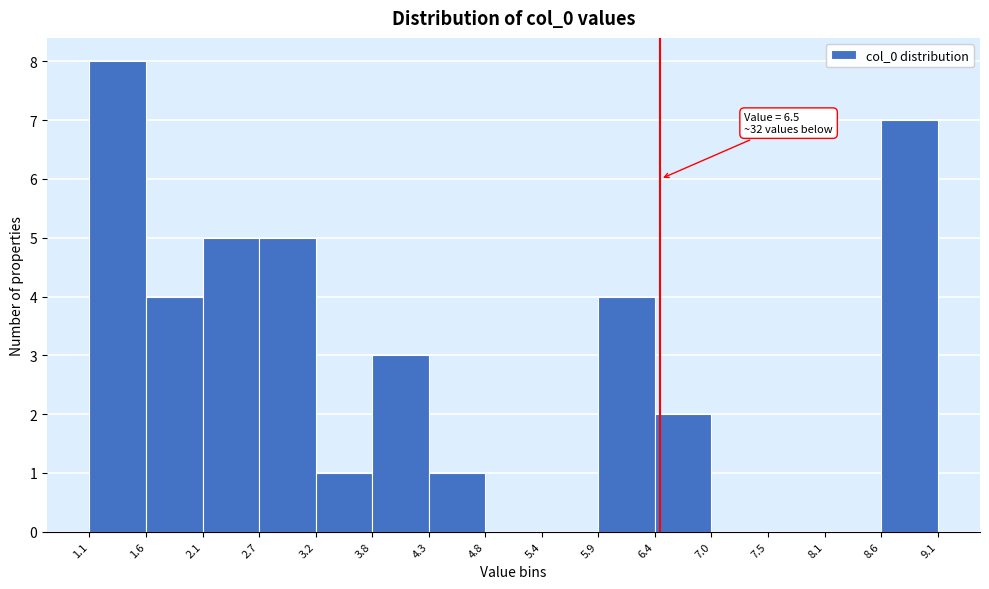

Which range on the x-axis has the tallest bar?

1.1 to 1.6